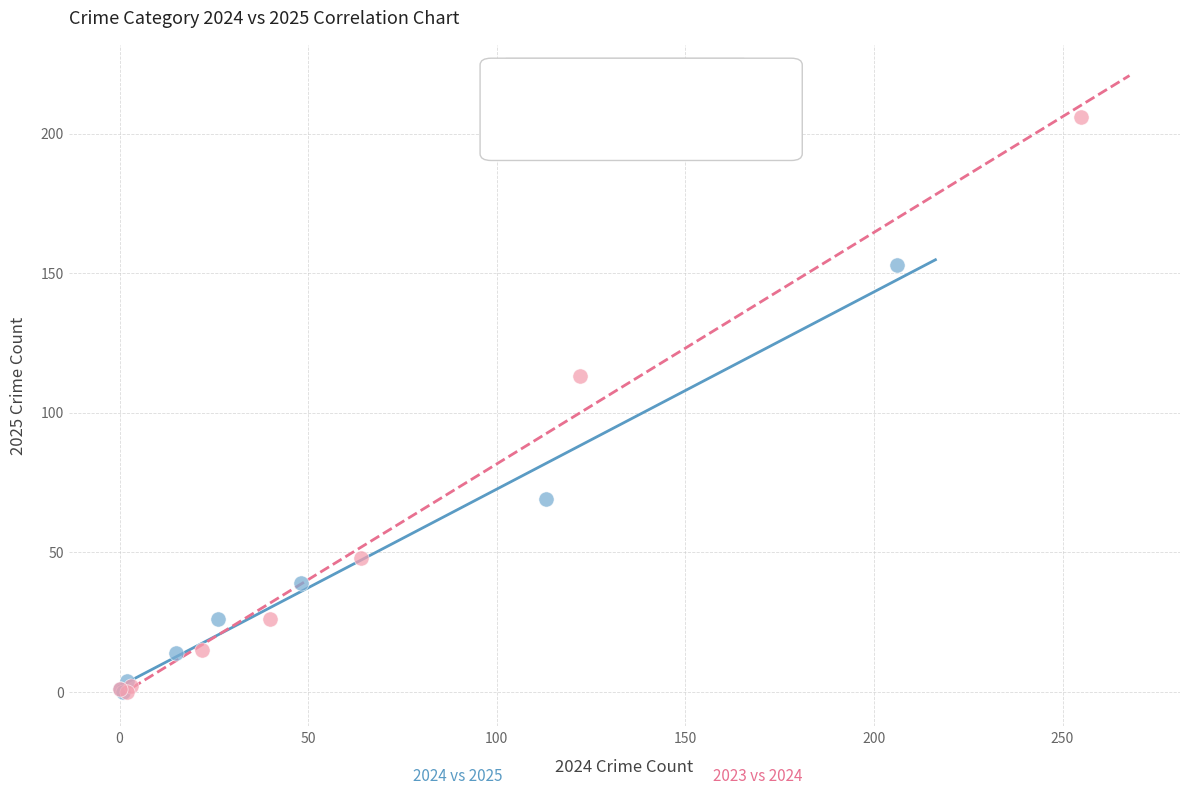

Which series contains the highest Y value?

2023 vs 2024